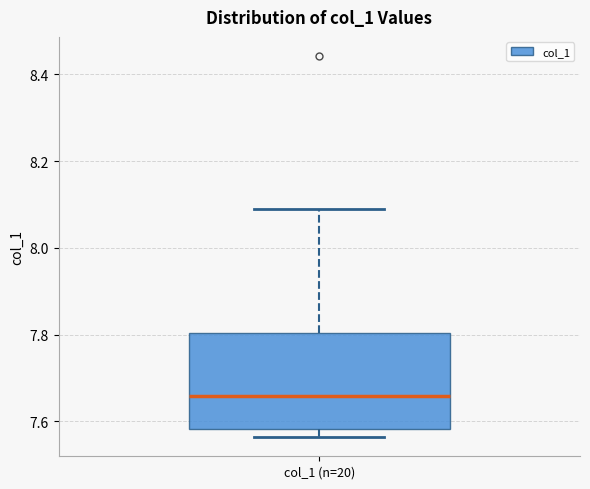

Read this box plot against the y-axis: the position of the median line, the range covered by the box, and the ends of both whiskers. The values are not printed on the chart, so give them approximately, as read against the axis.

median 7.66, box 7.58 to 7.80, whiskers 7.56 to 8.10